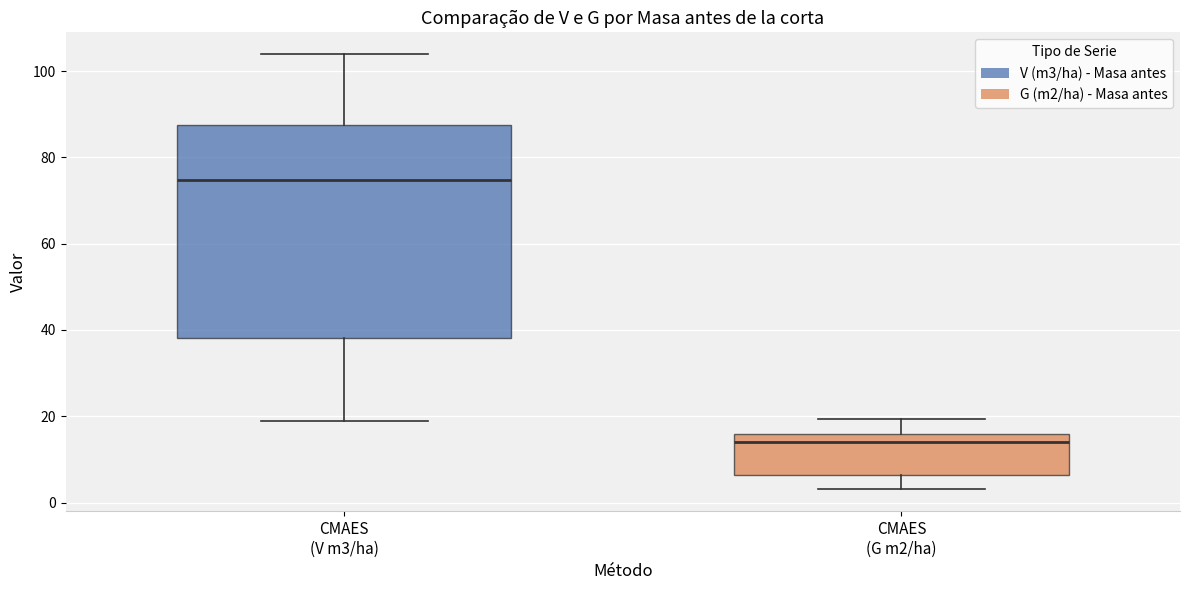

Reading left to right, read every box against the y-axis: the position of its median line, the range the box covers, and the ends of its whiskers. The values are not printed on the chart, so give them approximately, as read against the axis.

CMAES (V m3/ha): median 74, box 38 to 88, whiskers 18 to 104
CMAES (G m2/ha): median 14, box 6 to 16, whiskers 4 to 20